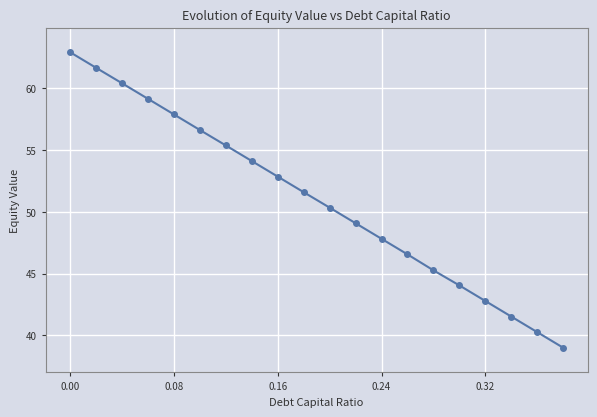

Does the chart have visible grid lines?

Yes